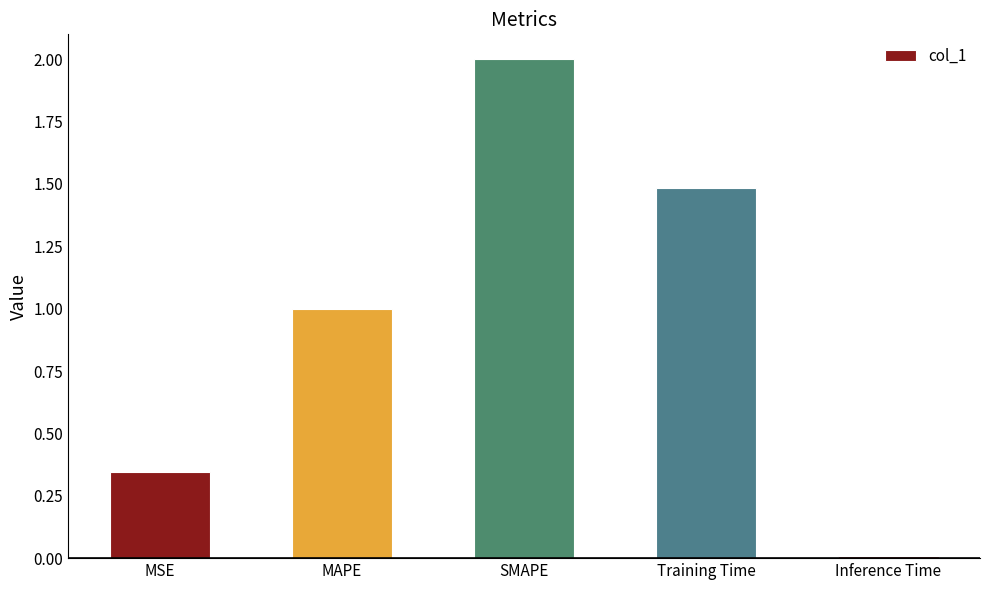

List the labels in order of value, smallest first.

Inference Time, MSE, MAPE, Training Time, SMAPE